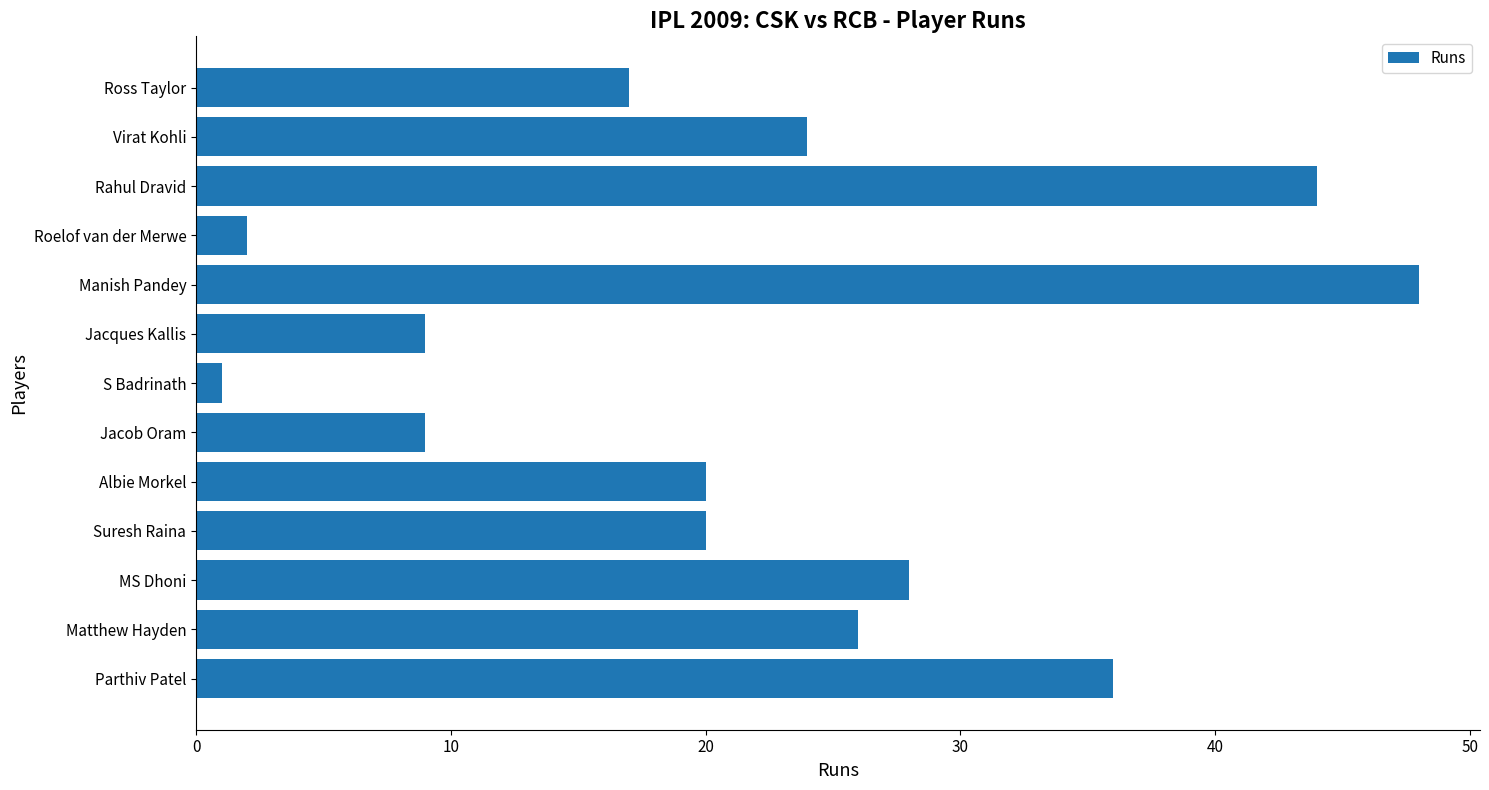

Is it true that the value at Ross Taylor is 10?

False